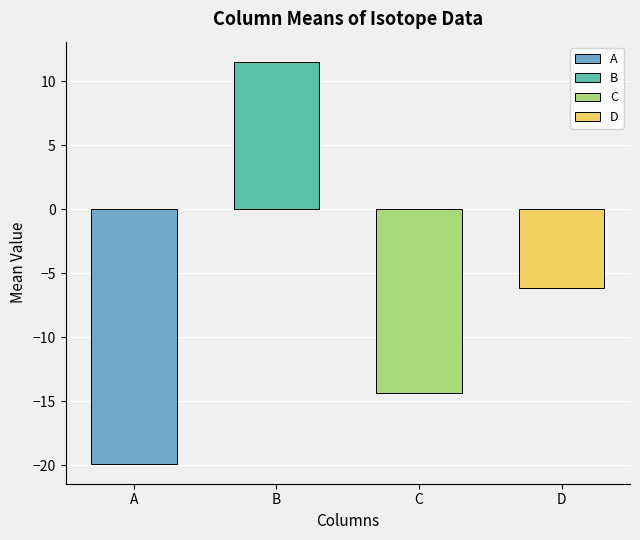

How many bars are there in total?

4